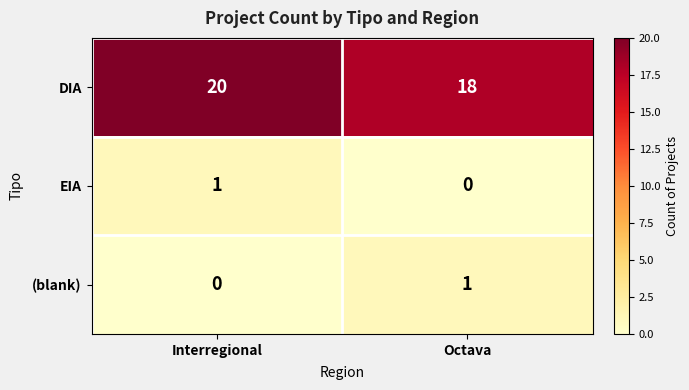

Count the number of categories in the chart.

2